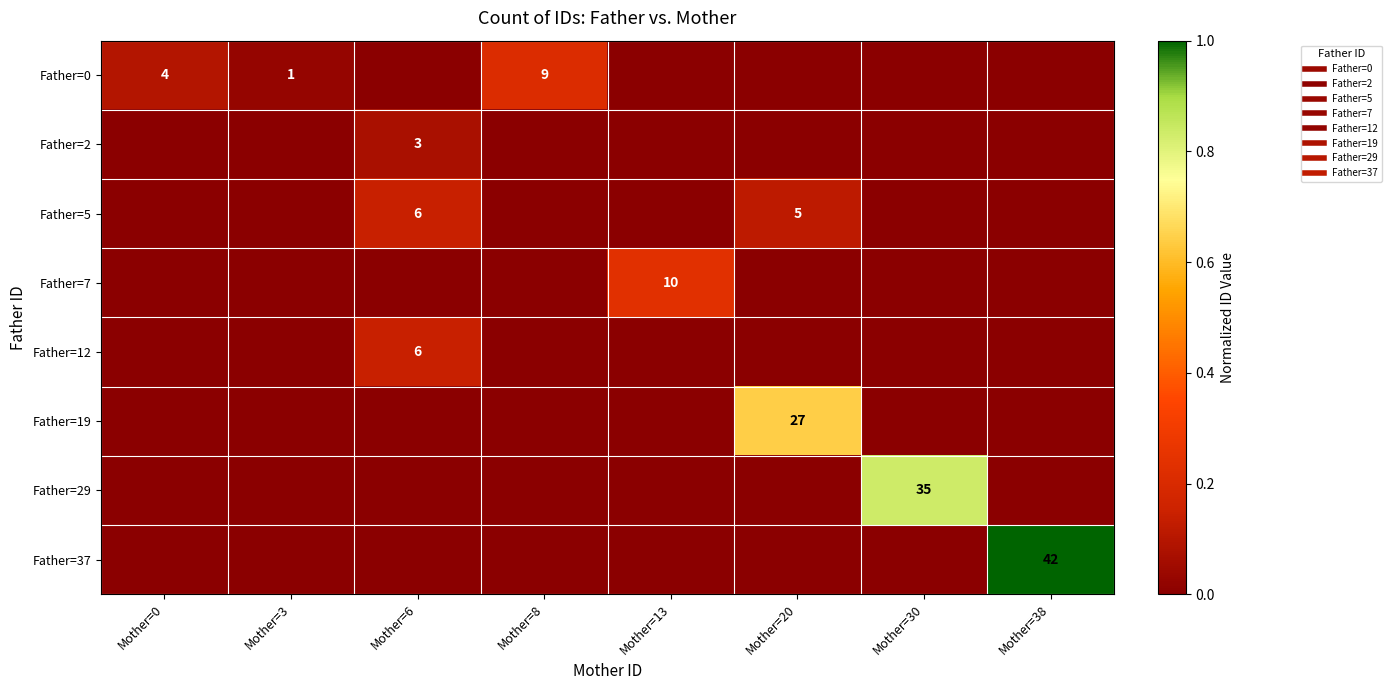

Between Mother=0 and Mother=30, which series saw the biggest shift?

Father=29